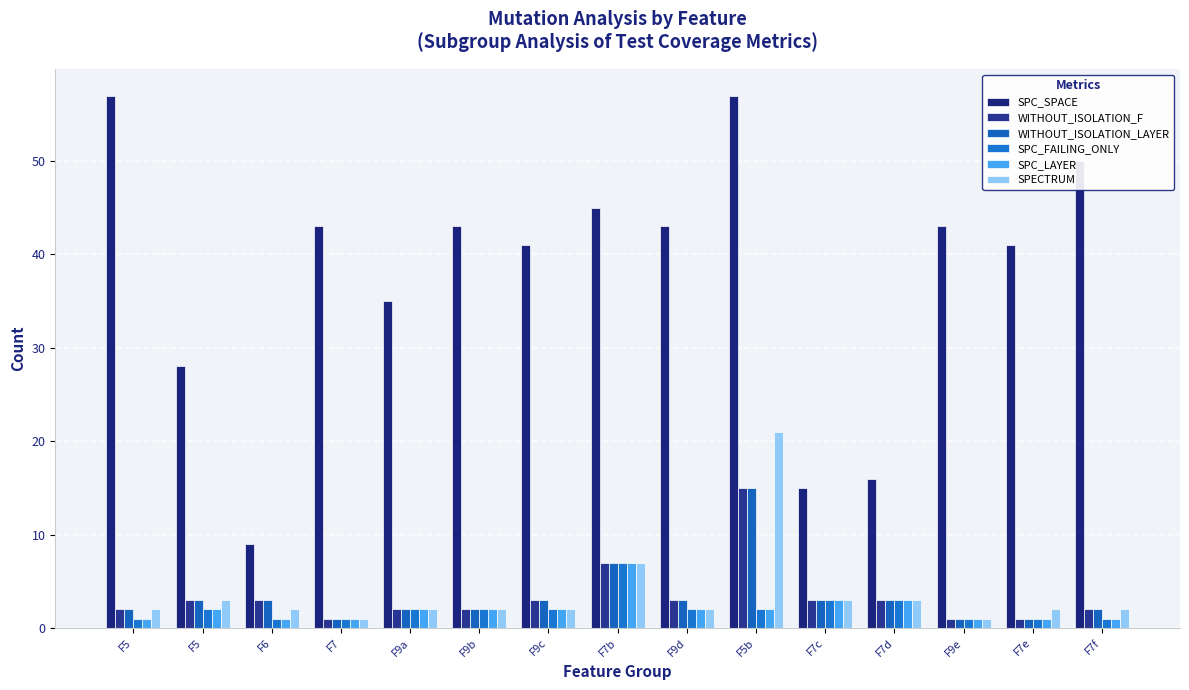

Does the chart contain any negative values?

No